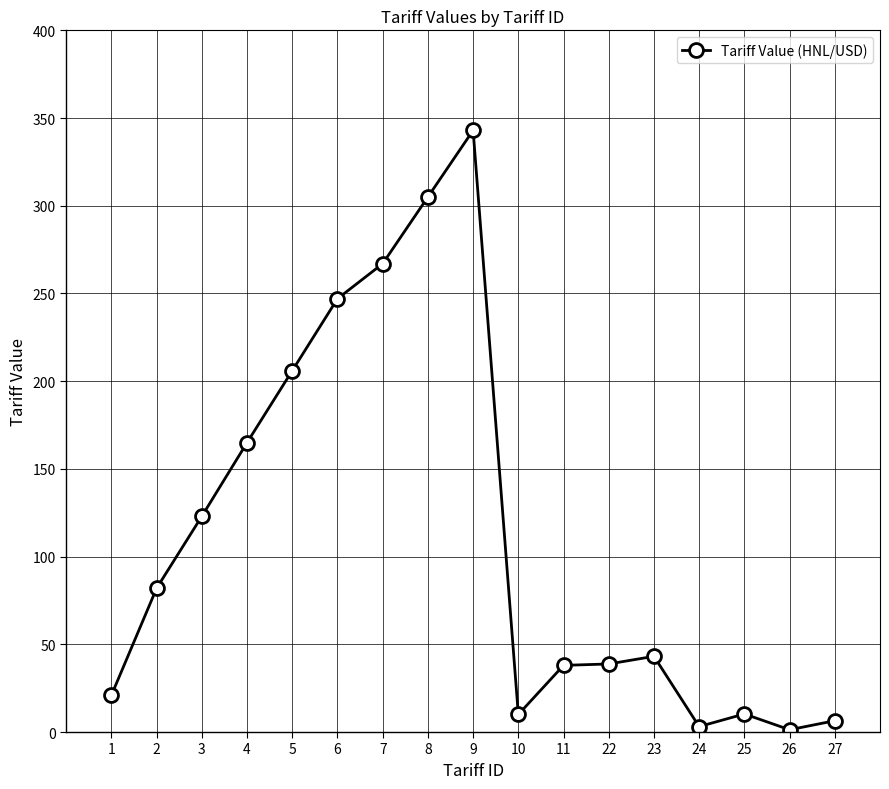

Which has a higher value, 4 or 8?

8